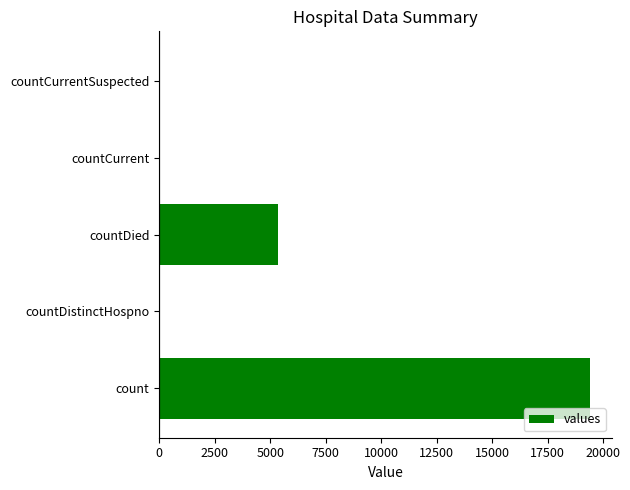

What is the average value?

4975